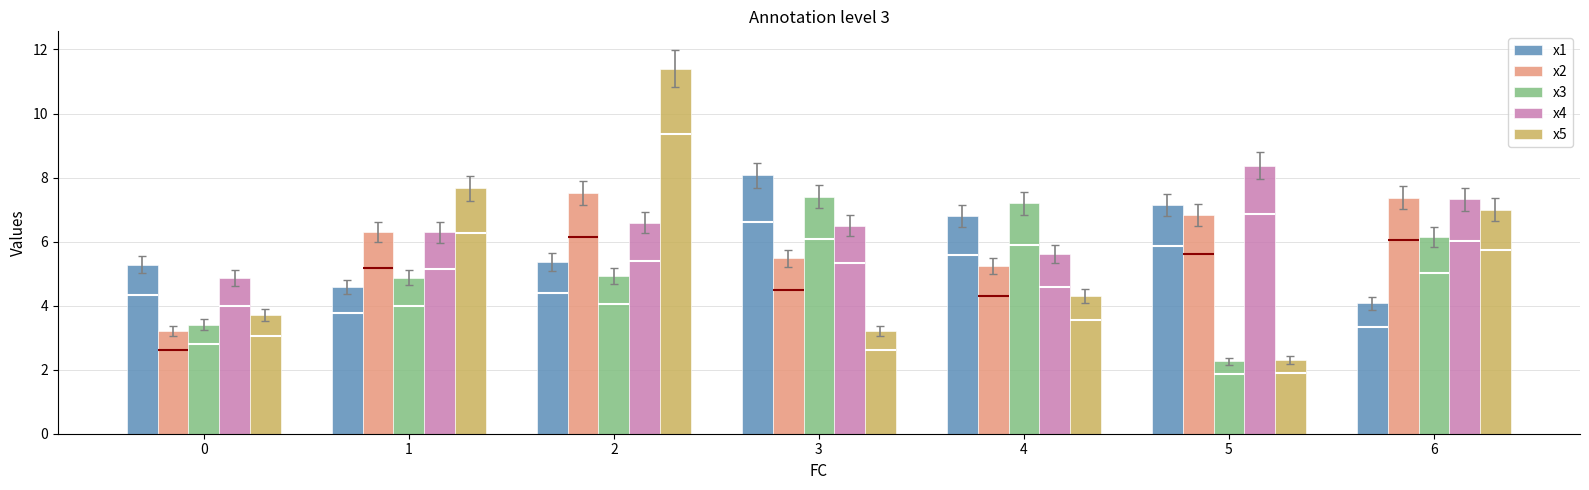

Rank the series at 0 from highest to lowest value.

x1, x4, x5, x3, x2